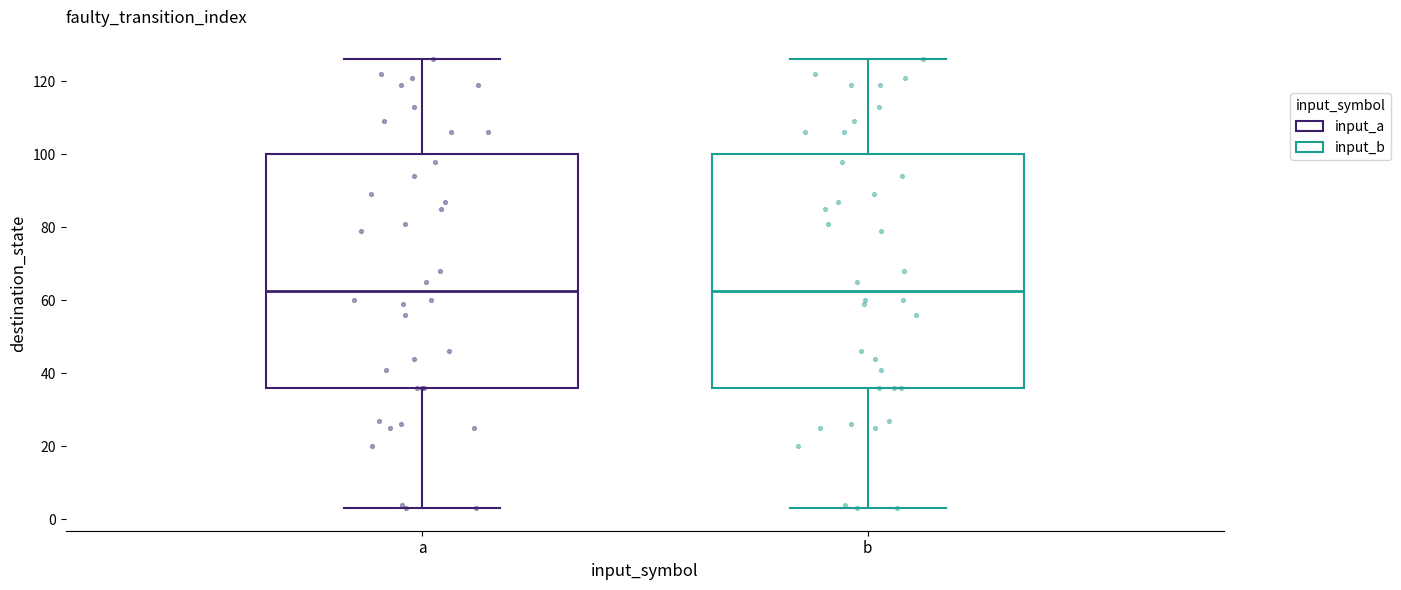

Reading left to right, read every box against the y-axis: the position of its median line, the range the box covers, and the ends of its whiskers. The values are not printed on the chart, so give them approximately, as read against the axis.

a: median 62, box 36 to 100, whiskers 4 to 126
b: median 62, box 36 to 100, whiskers 4 to 126